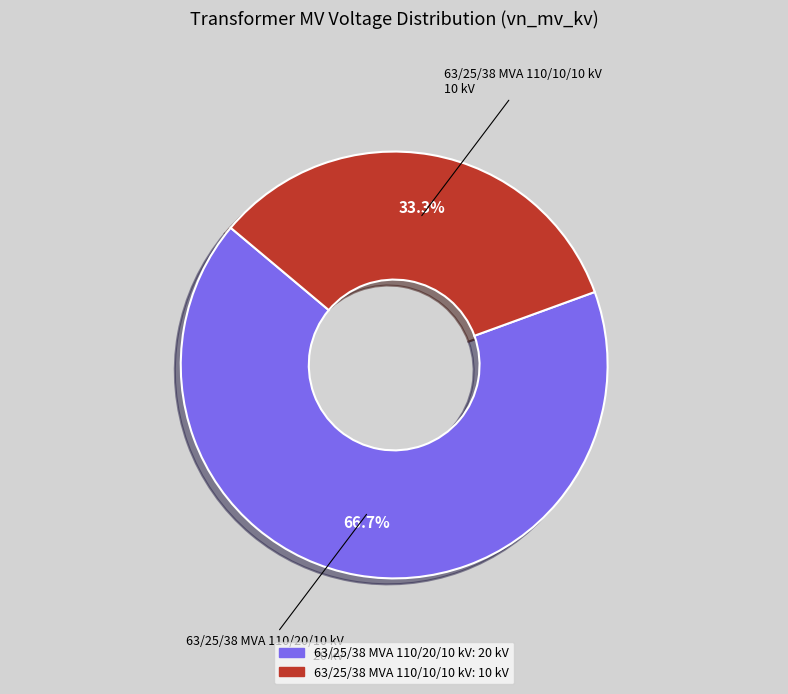

What percentage is NOT represented by 63/25/38 MVA 110/10/10 kV?

66.7%